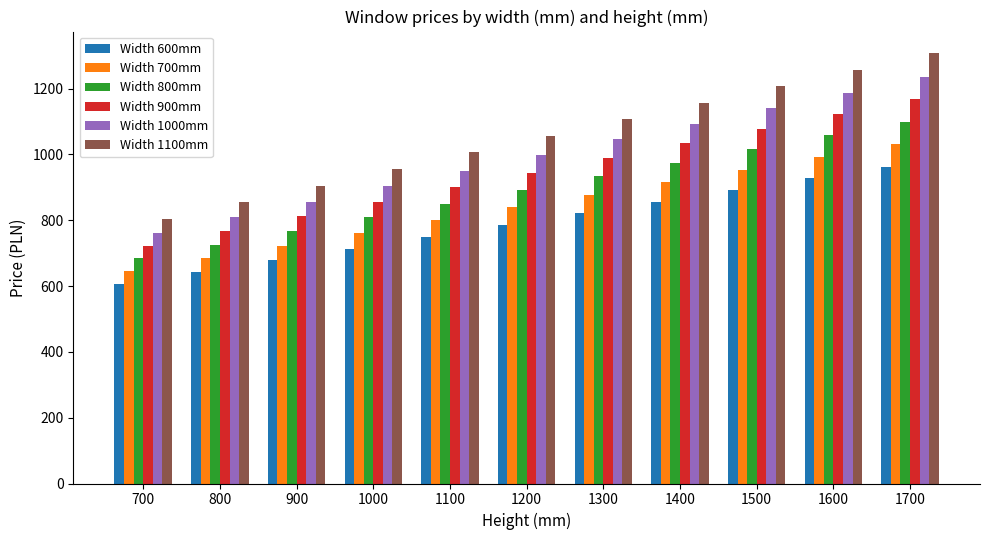

How many data points in Width 800mm are less than 892?

5